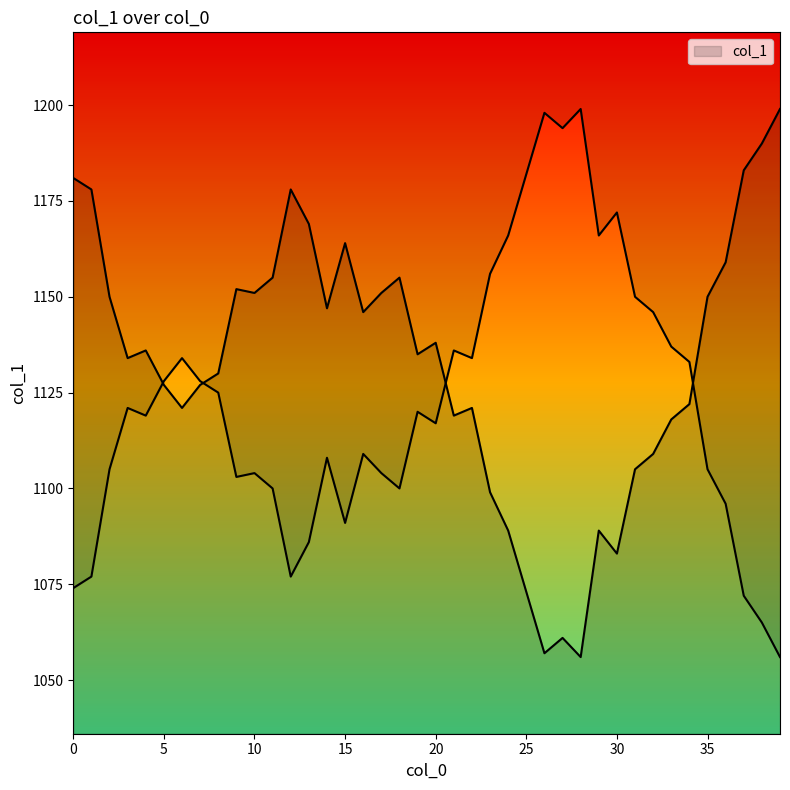

How many lines are shown in the chart?

1